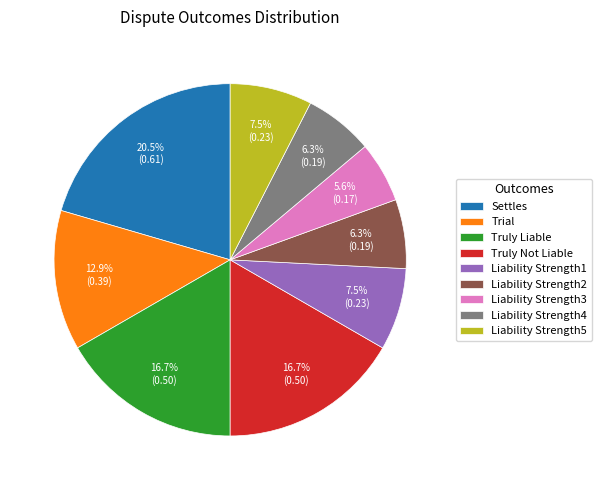

How many slices are in this pie chart?

9